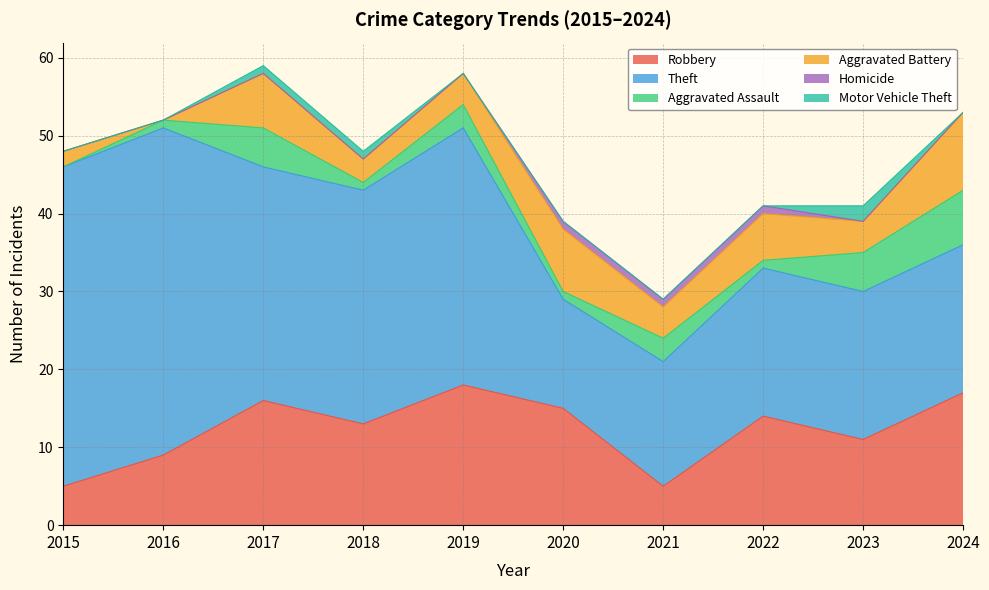

Read the Motor Vehicle Theft value at 2023.

2